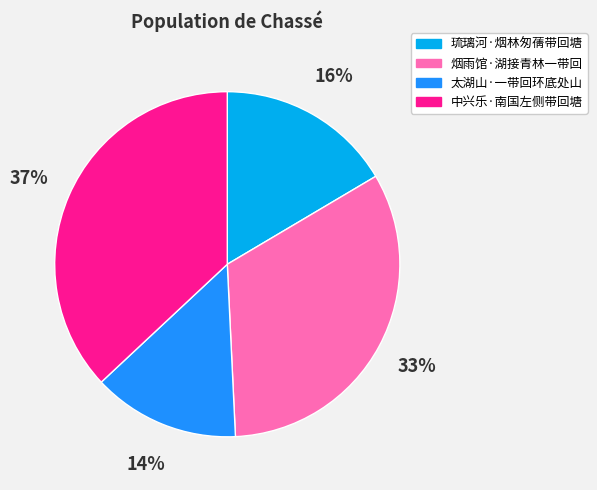

To the nearest percent, what is the difference between the largest and smallest slice percentages?

23%